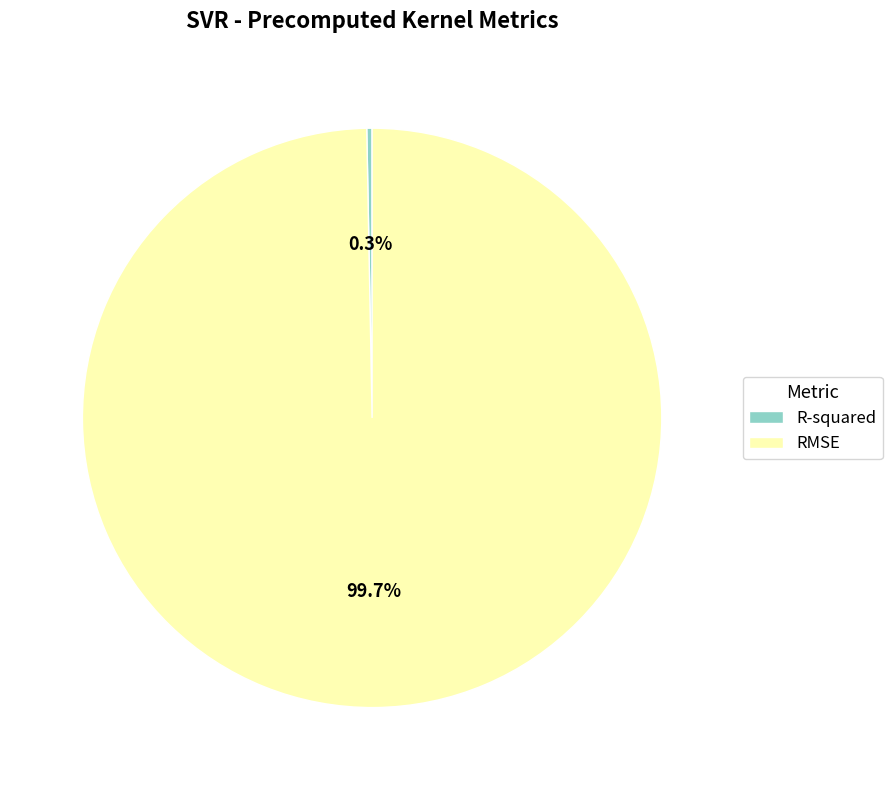

Rank the categories by value from highest to lowest.

RMSE, R-squared